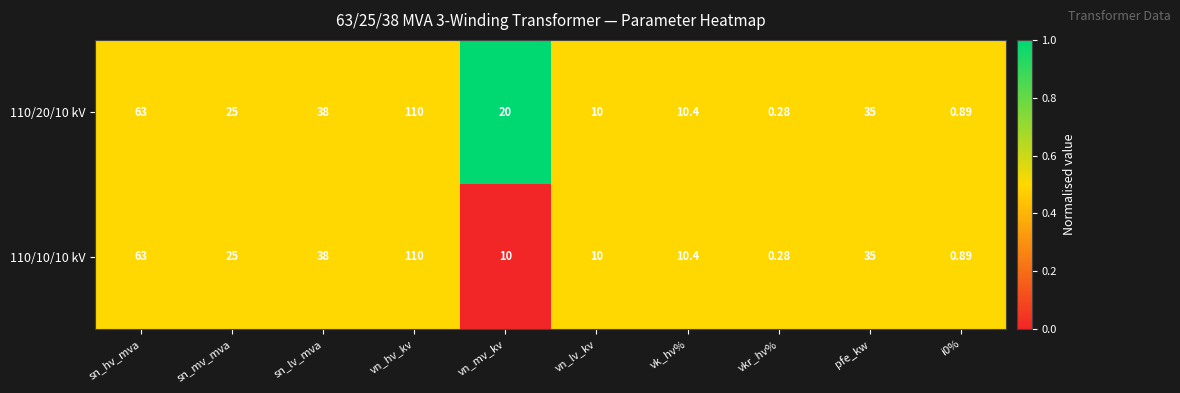

At which label does 110/20/10 kV reach its peak?

vn_hv_kv